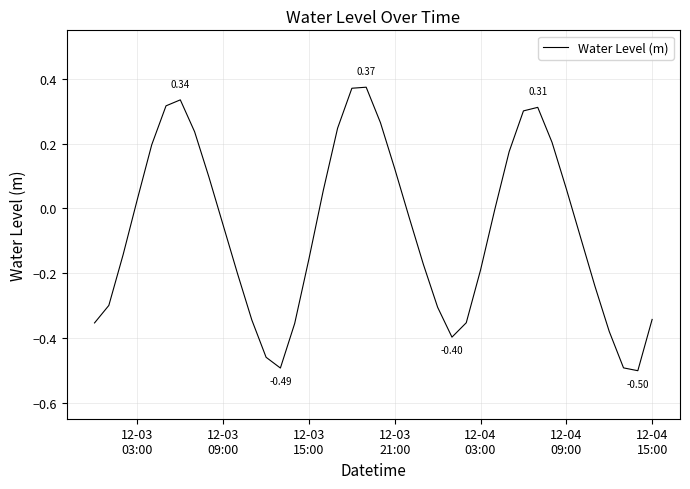

What is the difference between the maximum and minimum values?

0.9